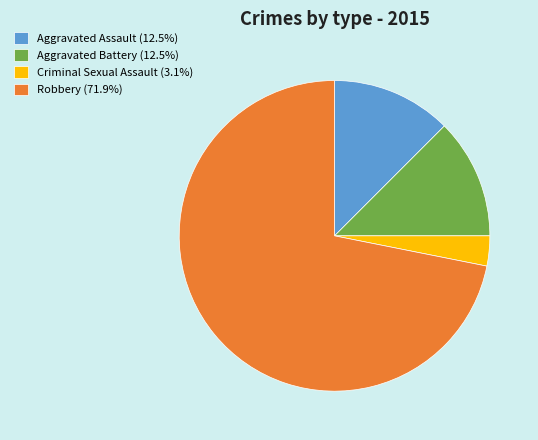

Is it true that Criminal Sexual Assault is 3% of the pie?

True